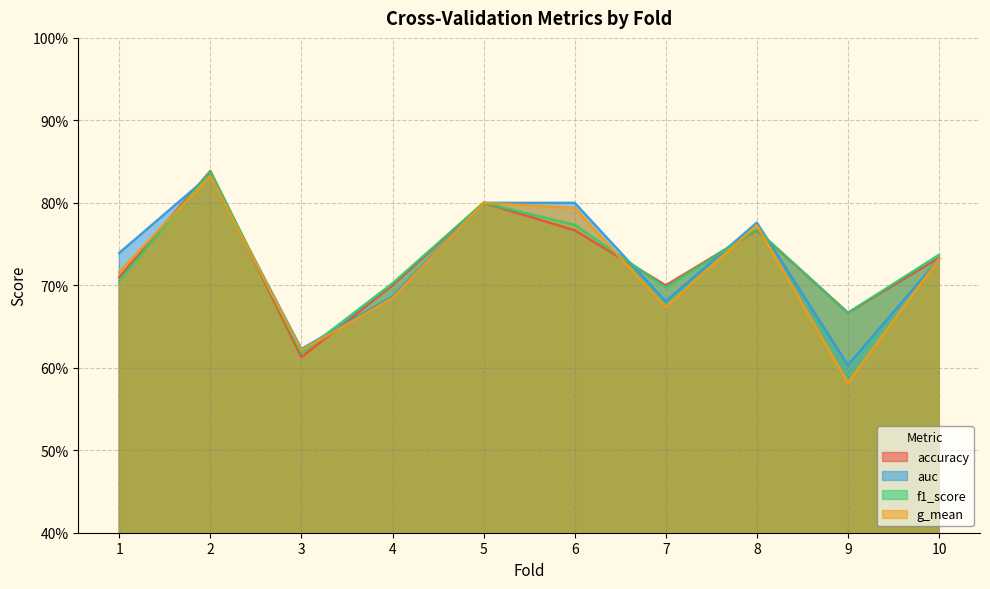

How many categories are shown in the chart?

10